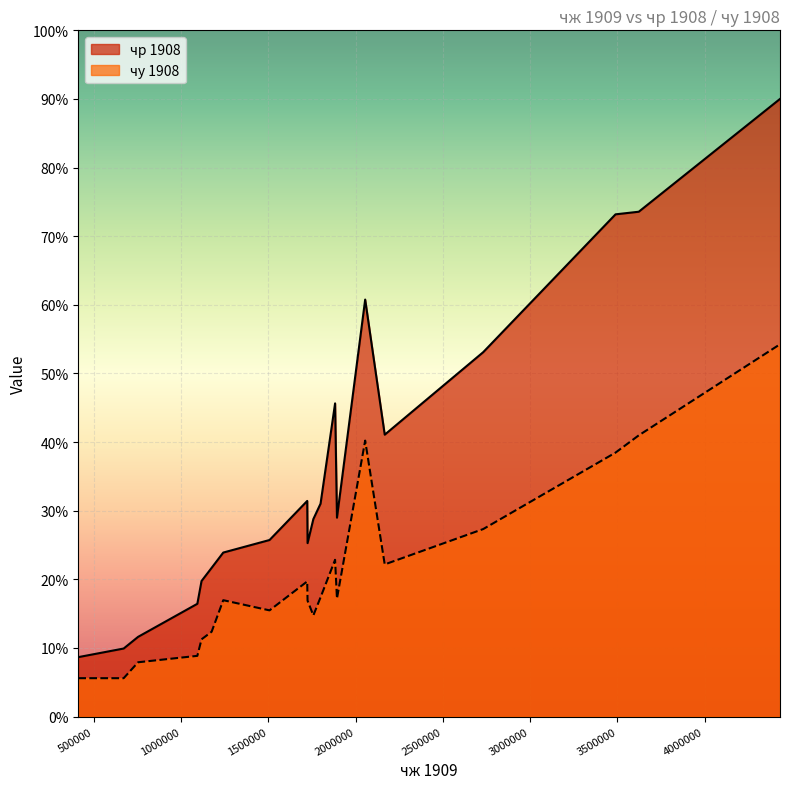

Does the chart display data point markers on the line(s)?

No